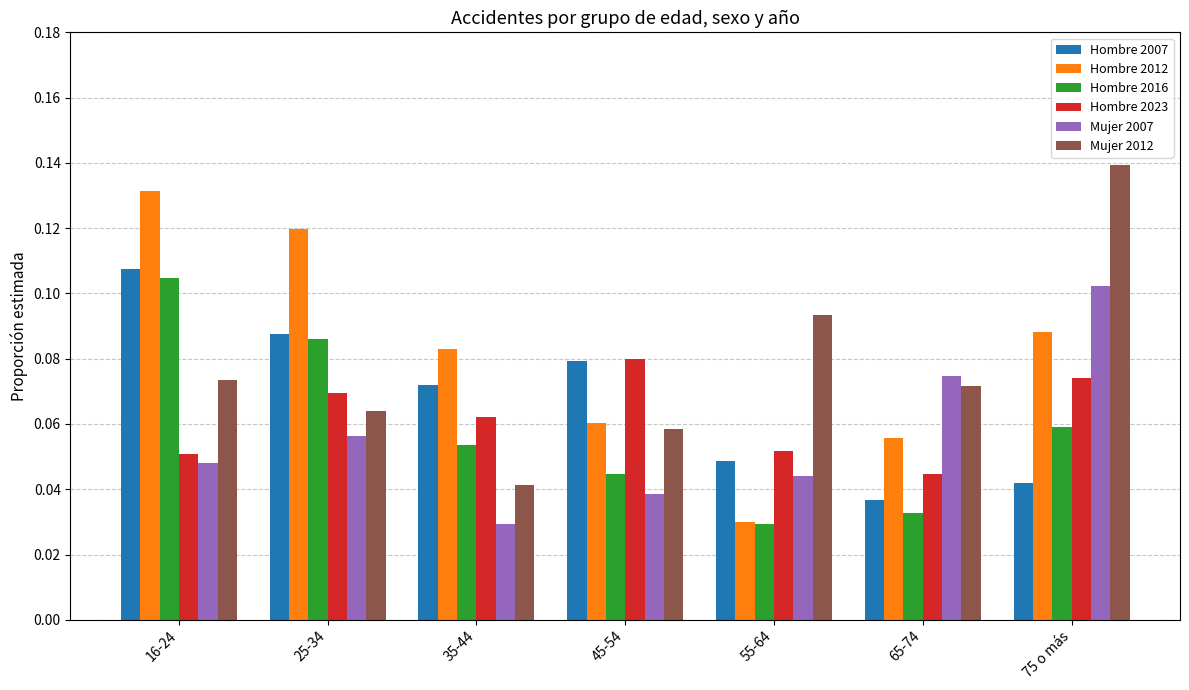

Count the number of data series in this chart.

6